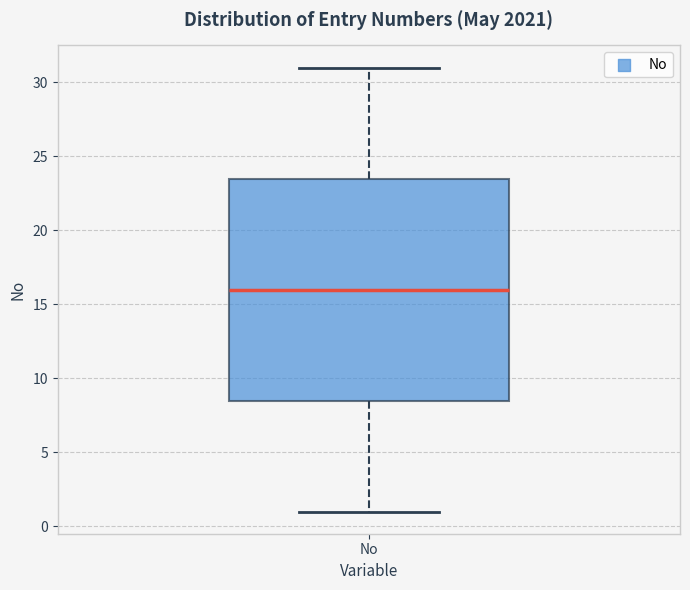

Where is the upper edge of the box for No on the y-axis? The values are not printed on the chart, so give them approximately, as read against the axis.

23.5